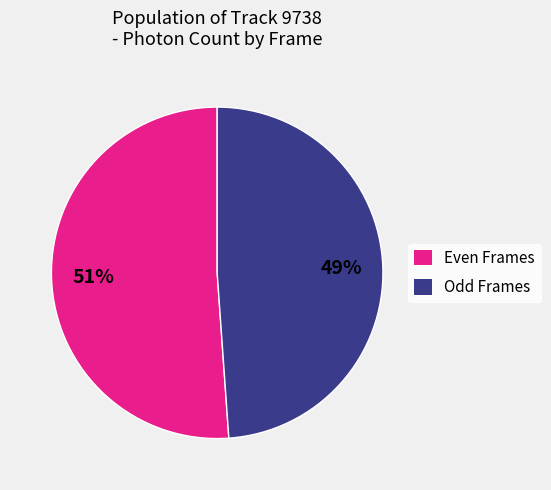

What percentage is the Odd Frames slice, to the nearest percent?

49%